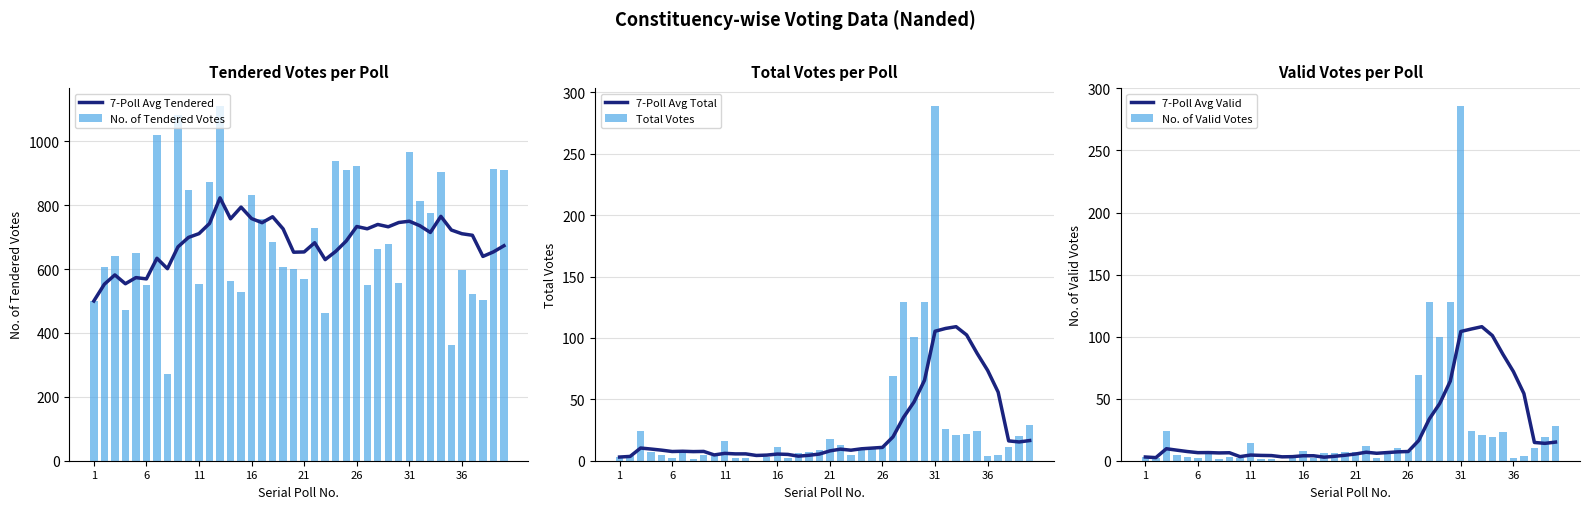

What is the difference between the maximum and minimum values in the No. of Tendered Votes series?

839